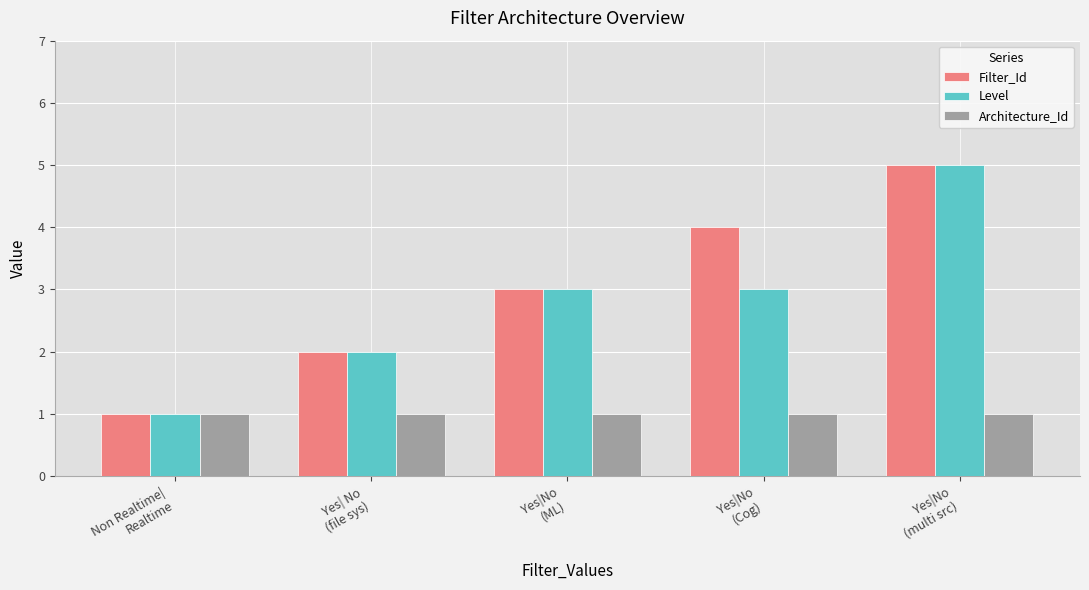

Does the chart contain any negative values?

No